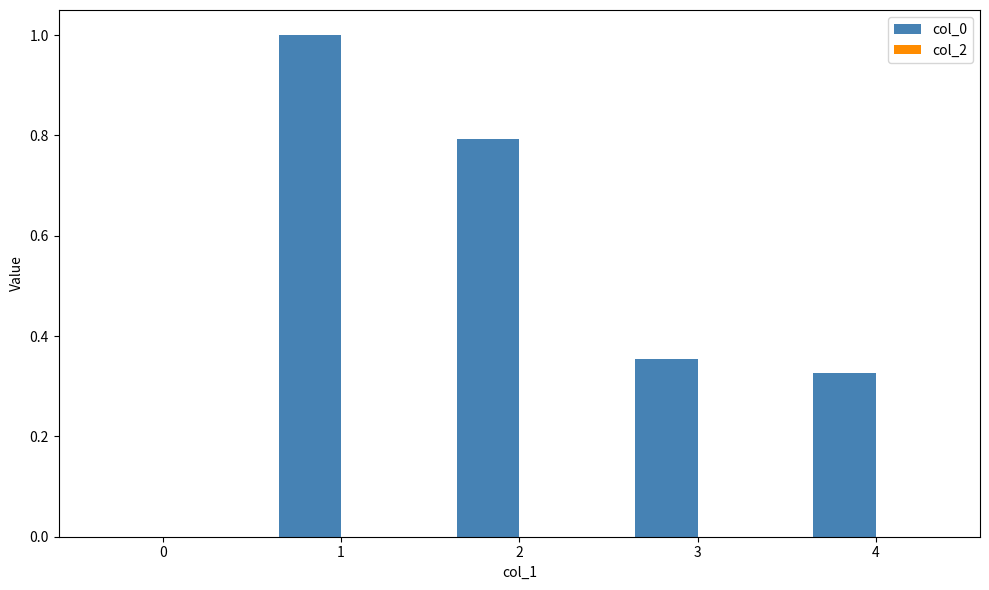

Between 4 and 0, which is larger?

4